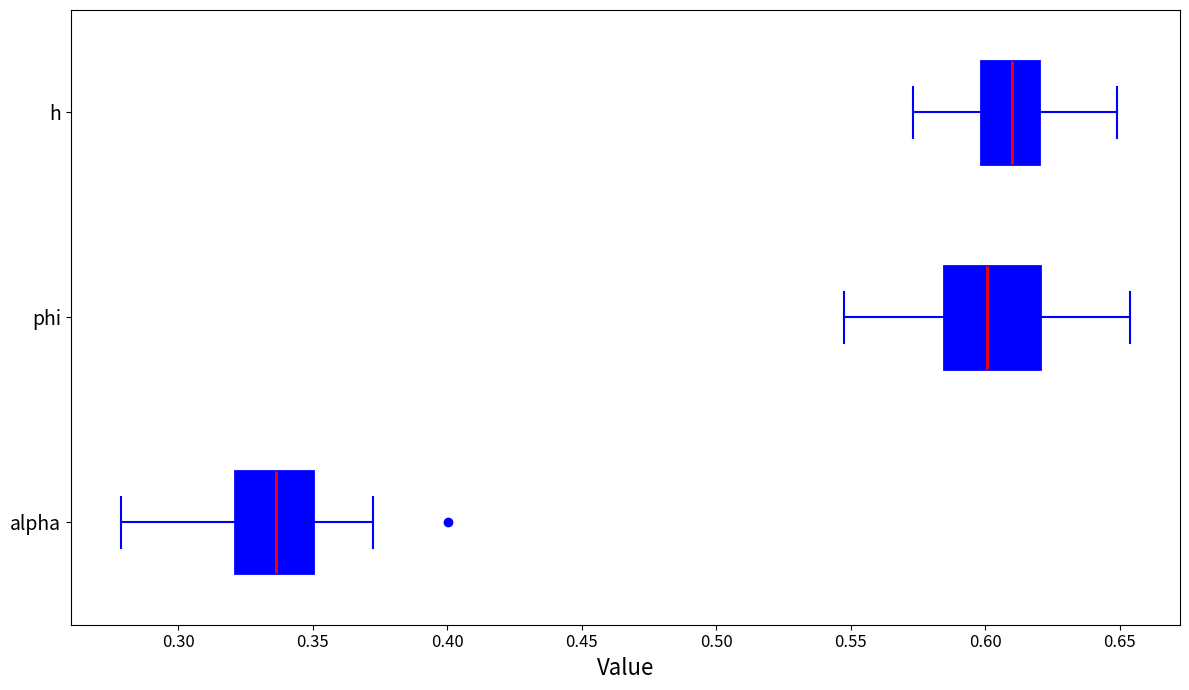

Comparing the boxes themselves (not the whiskers), which one is the widest?

phi